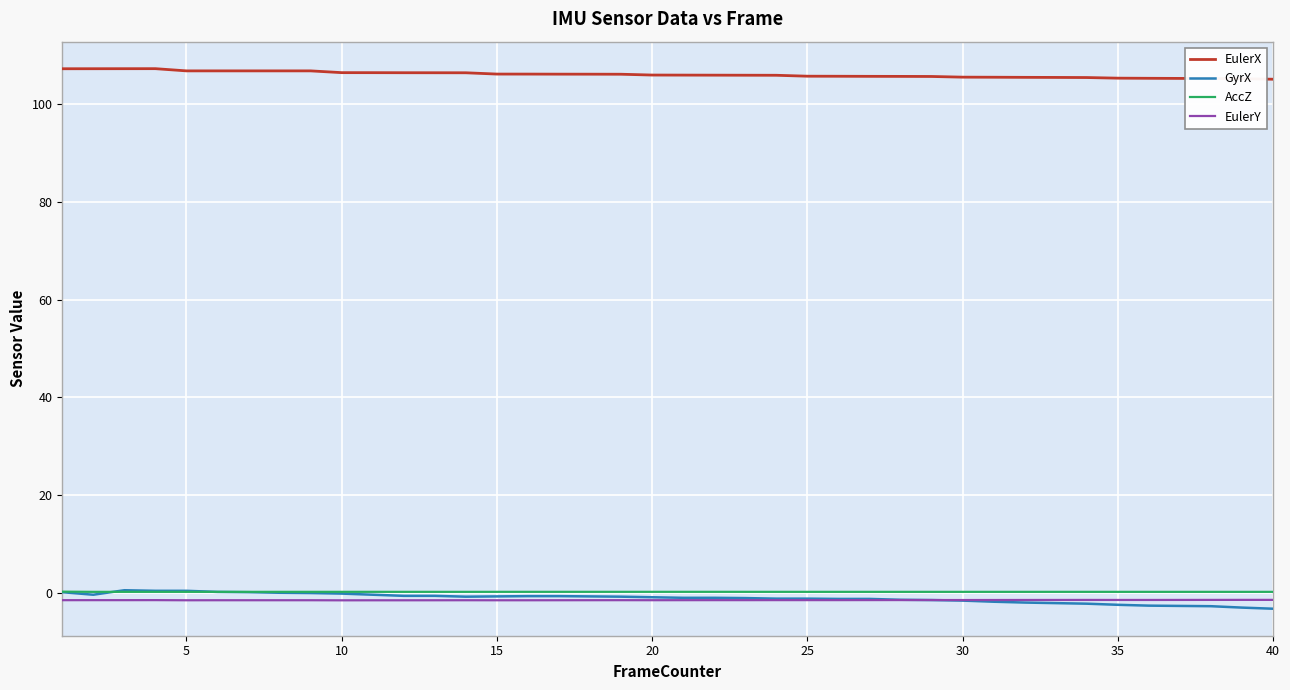

True or false: EulerY and AccZ cross at least once.

False